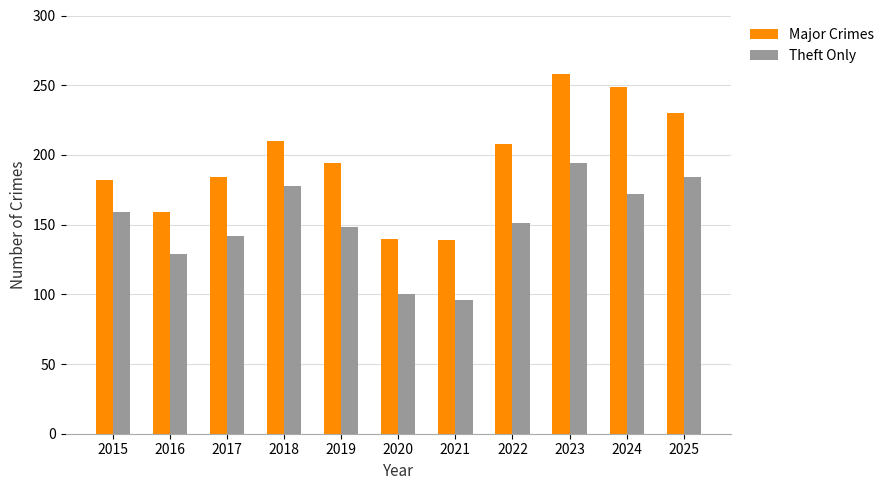

What is the highest value of the Major Crimes series?

258